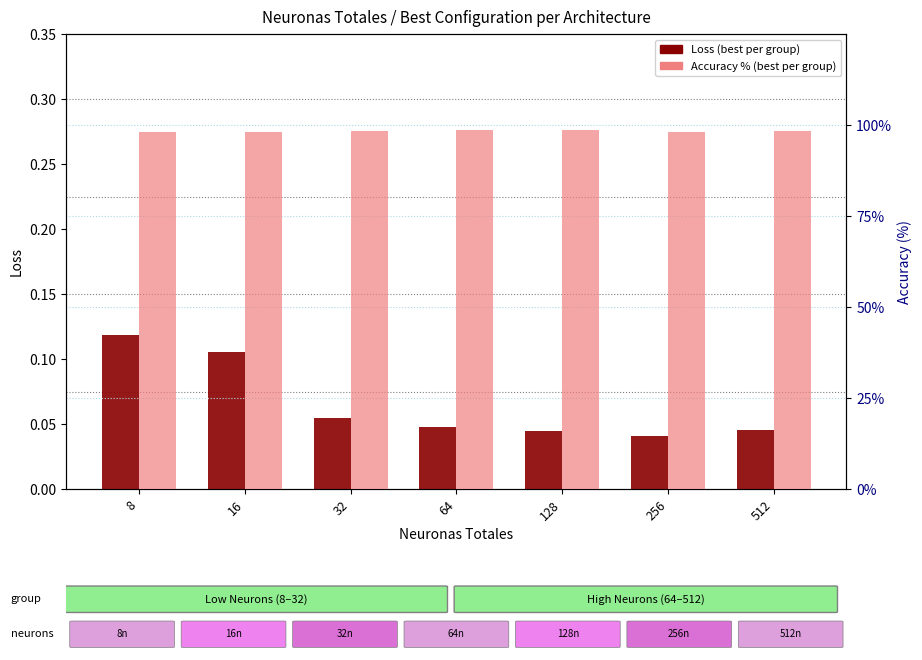

What is the value of the Accuracy (%) bar at the 4th from the left?

98.7